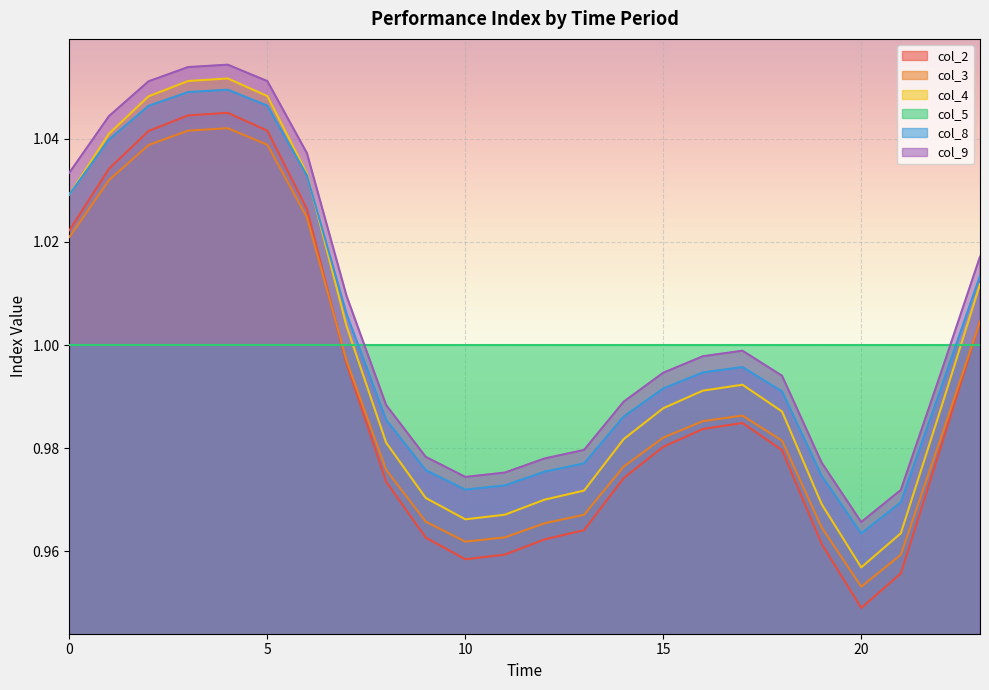

What is the sum of the col_8 values at 18 and 7?

2.0